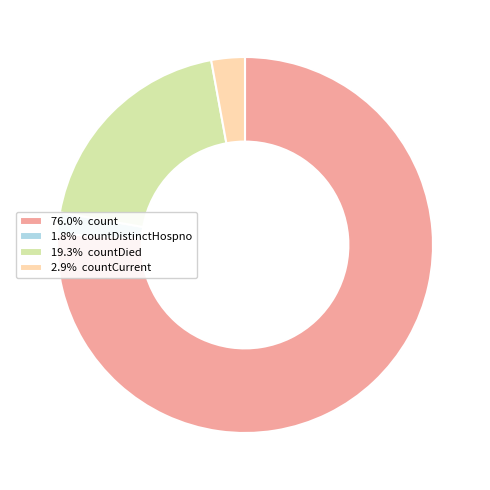

Does 76.0% count represent more than half of the total?

Yes